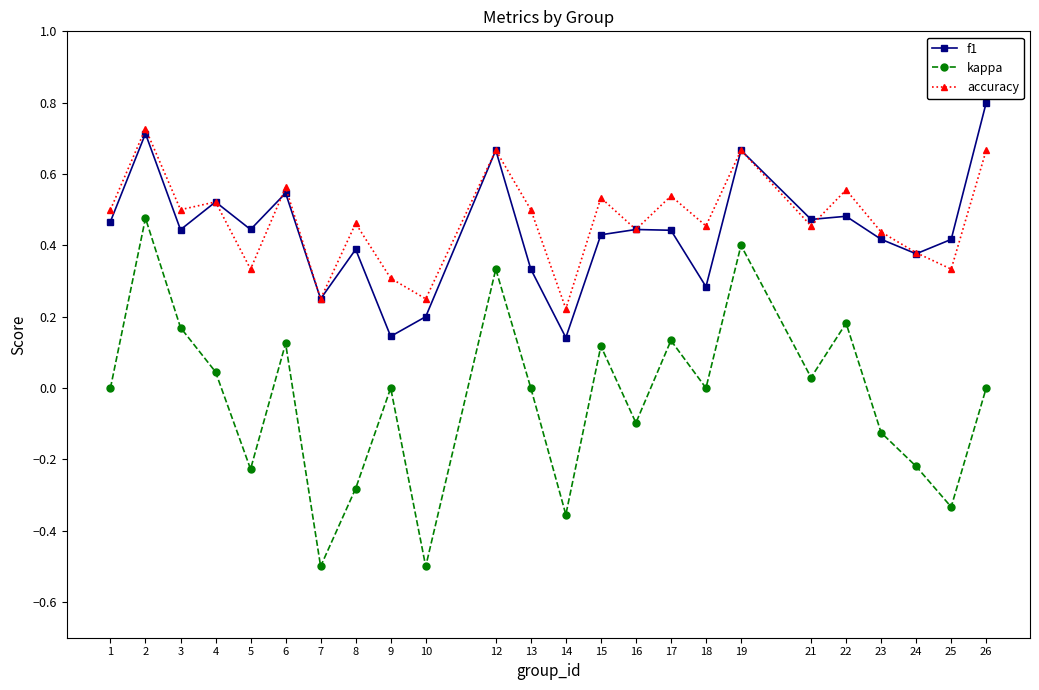

In accuracy, how many points are lower than both neighbors (excluding endpoints)?

9